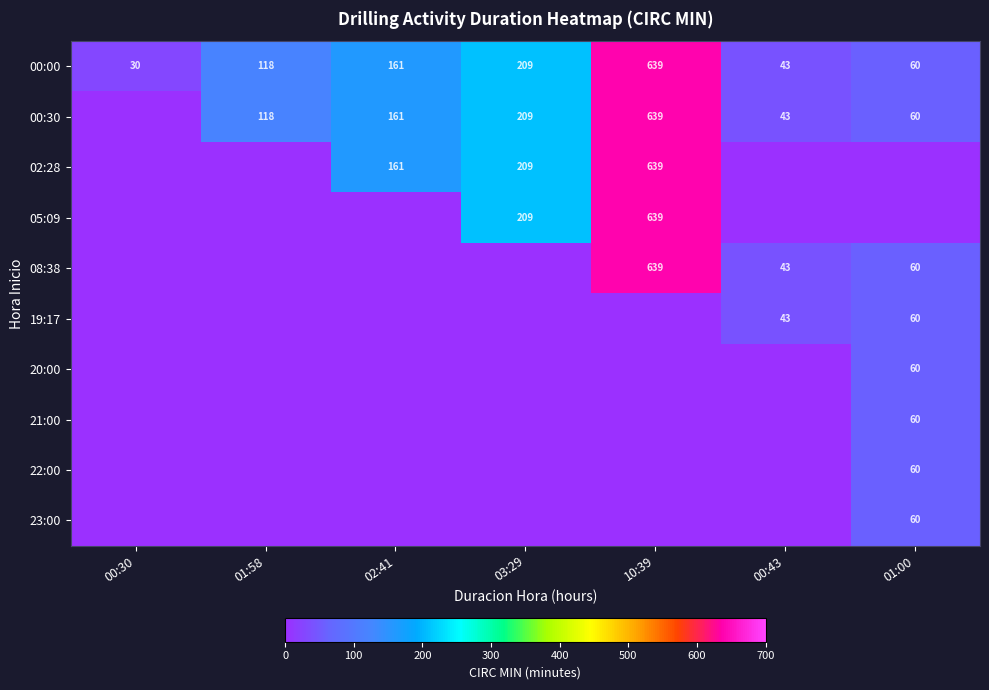

True or false: 00:00 has a value of 33 at 02:41.

False